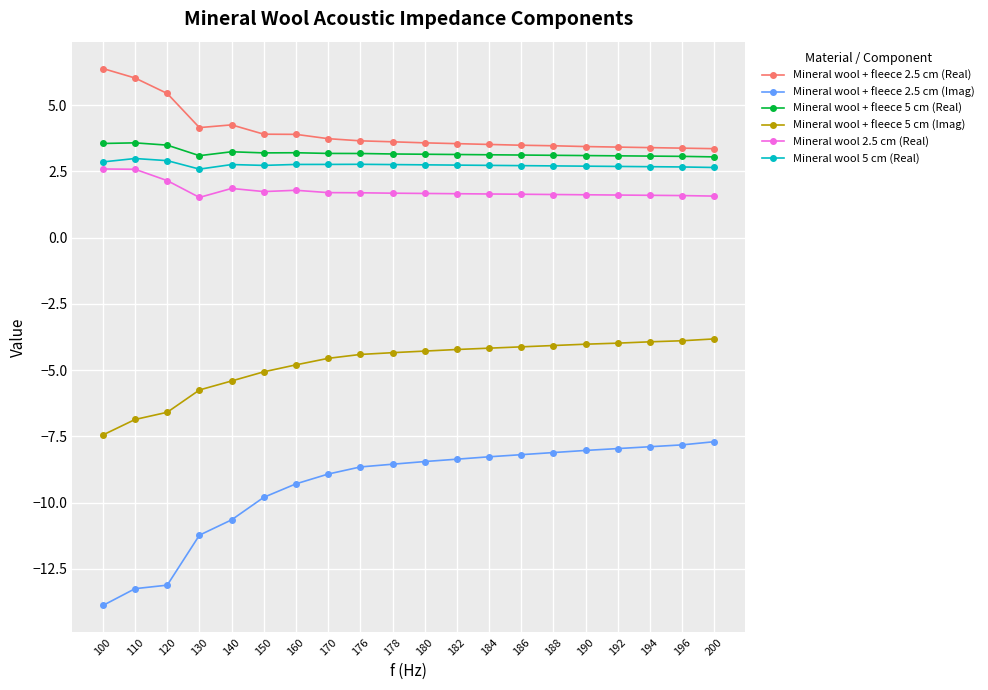

The value of Mineral wool + fleece 2.5 cm (Real) at 196 is 3.4. True or false?

True